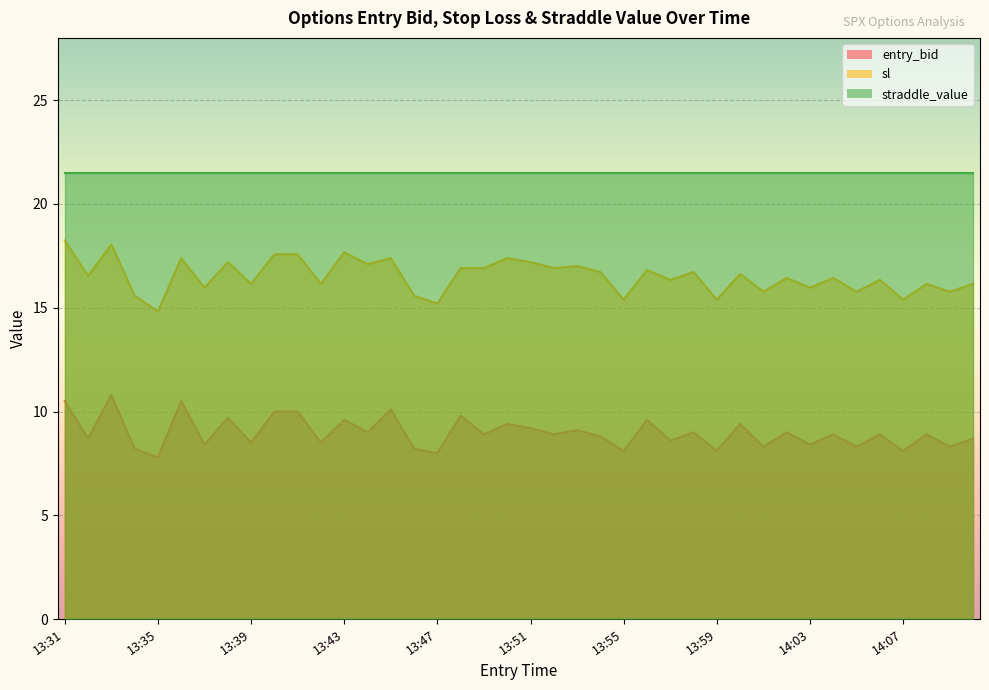

What is the average value of the sl series?

16.5